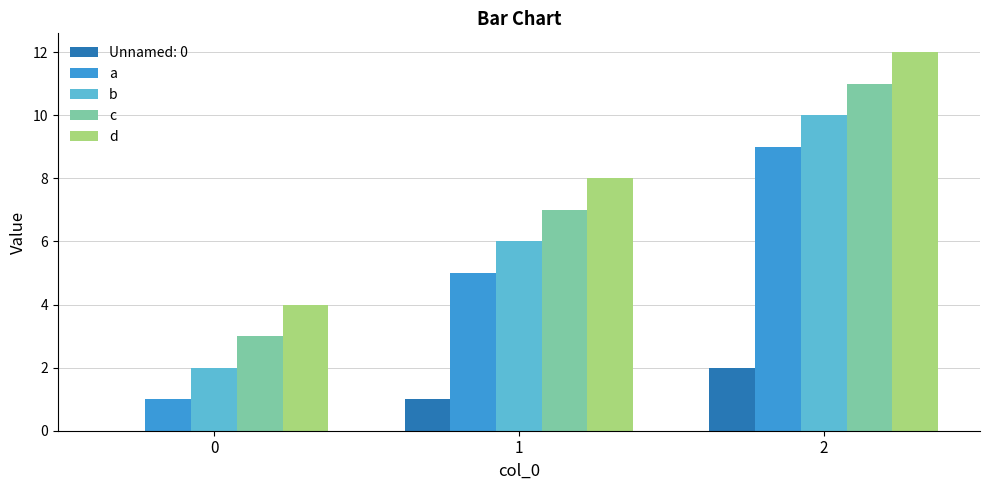

What is the spread (max minus min) of values at 2?

10